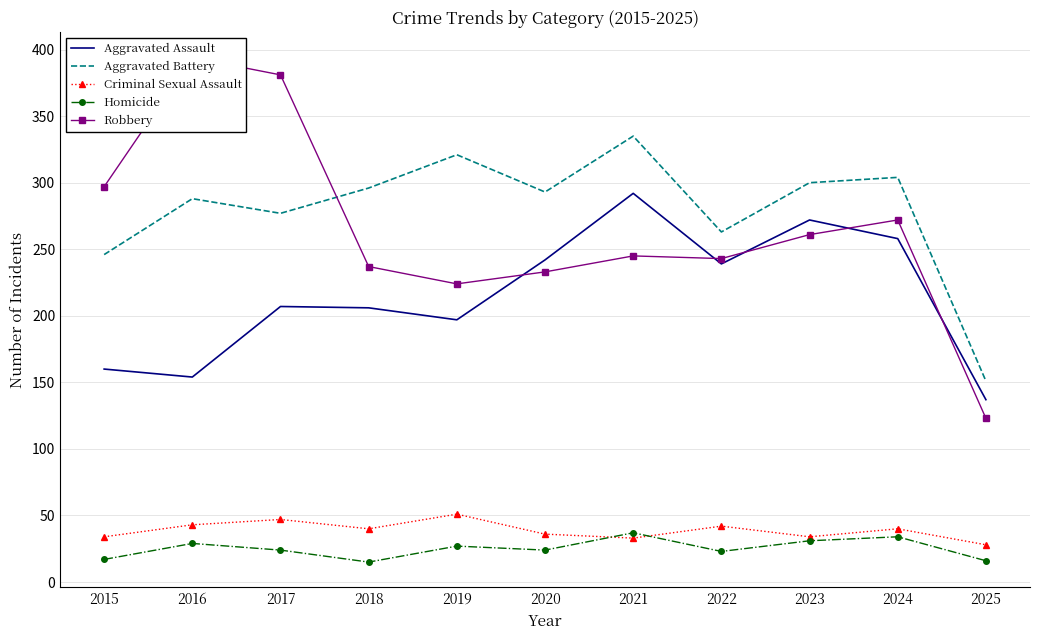

How many data points in Robbery are above 245?

5